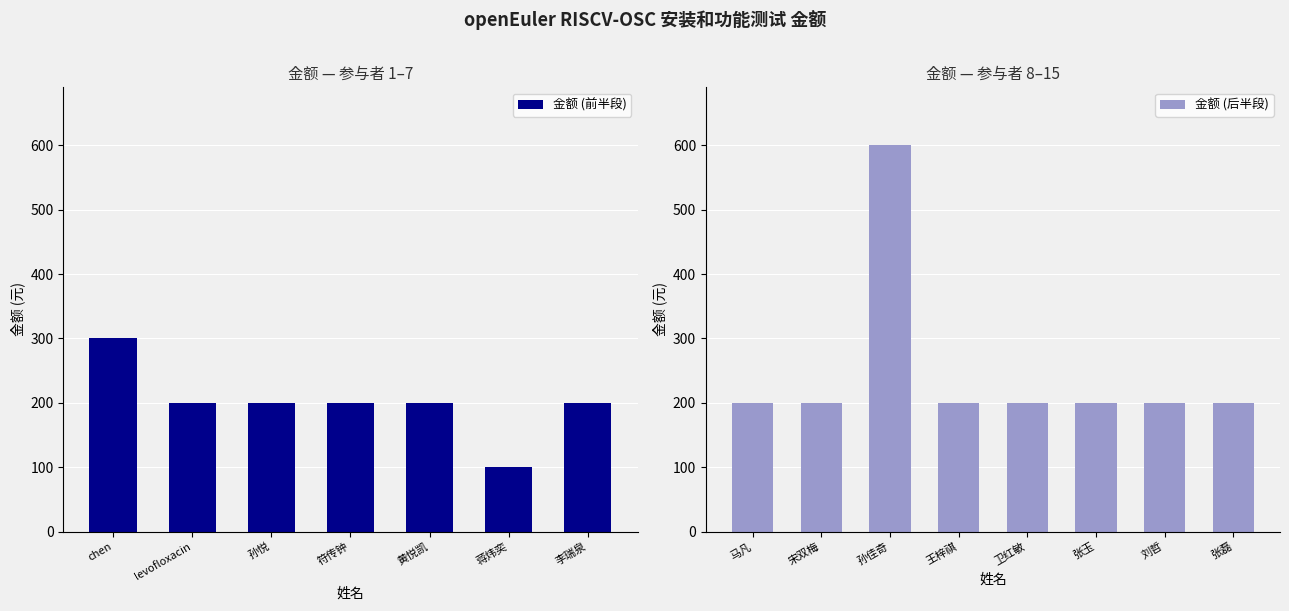

Is it true that the value at 张磊 is 61?

False